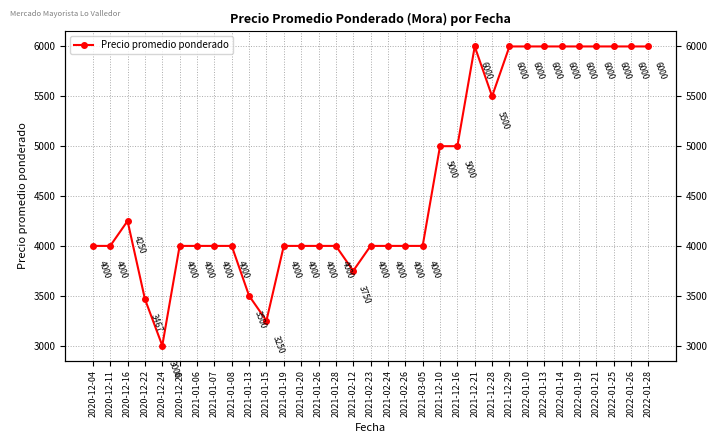

List the labels in order of value, smallest first.

2020-12-24, 2021-01-15, 2020-12-22, 2021-01-13, 2021-02-12, 2020-12-04, 2020-12-11, 2020-12-29, 2021-01-06, 2021-01-07, 2021-01-08, 2021-01-19, 2021-01-20, 2021-01-26, 2021-01-28, 2021-02-23, 2021-02-24, 2021-02-26, 2021-03-05, 2020-12-16, 2021-12-10, 2021-12-16, 2021-12-28, 2021-12-21, 2021-12-29, 2022-01-10, 2022-01-13, 2022-01-14, 2022-01-19, 2022-01-21, 2022-01-25, 2022-01-26, 2022-01-28